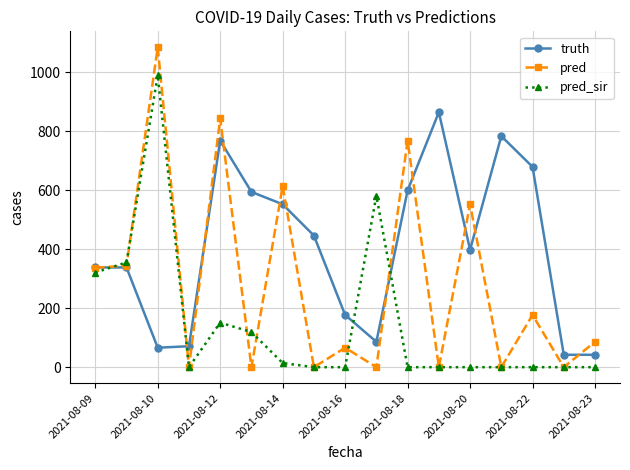

Rank the series by their average value, from highest to lowest.

truth, pred, pred_sir